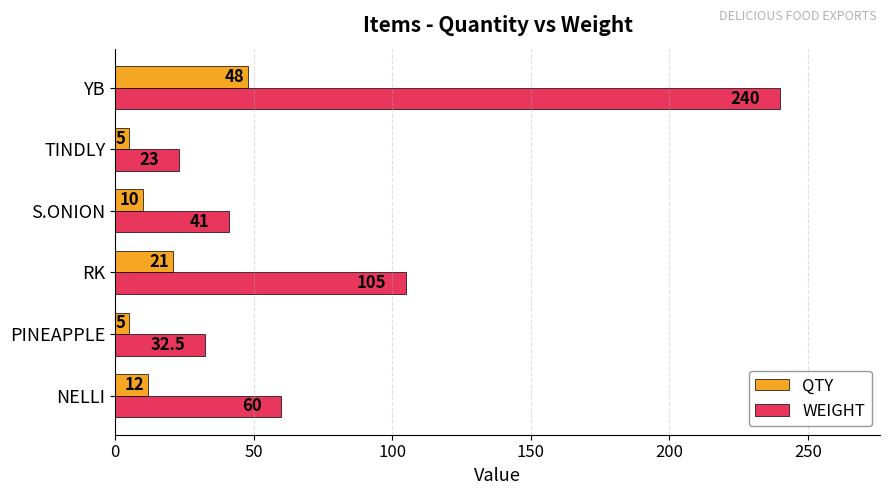

The value of WEIGHT at TINDLY is 23.0. True or false?

True